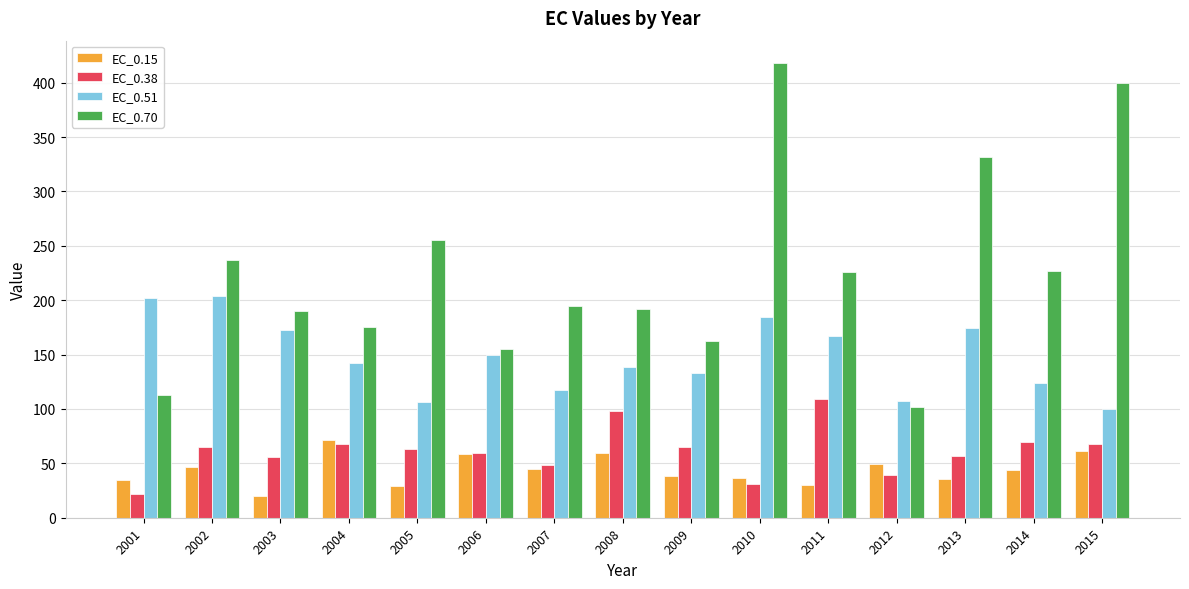

What is the difference between the EC_0.70 values at 2001 and 2004?

62.7